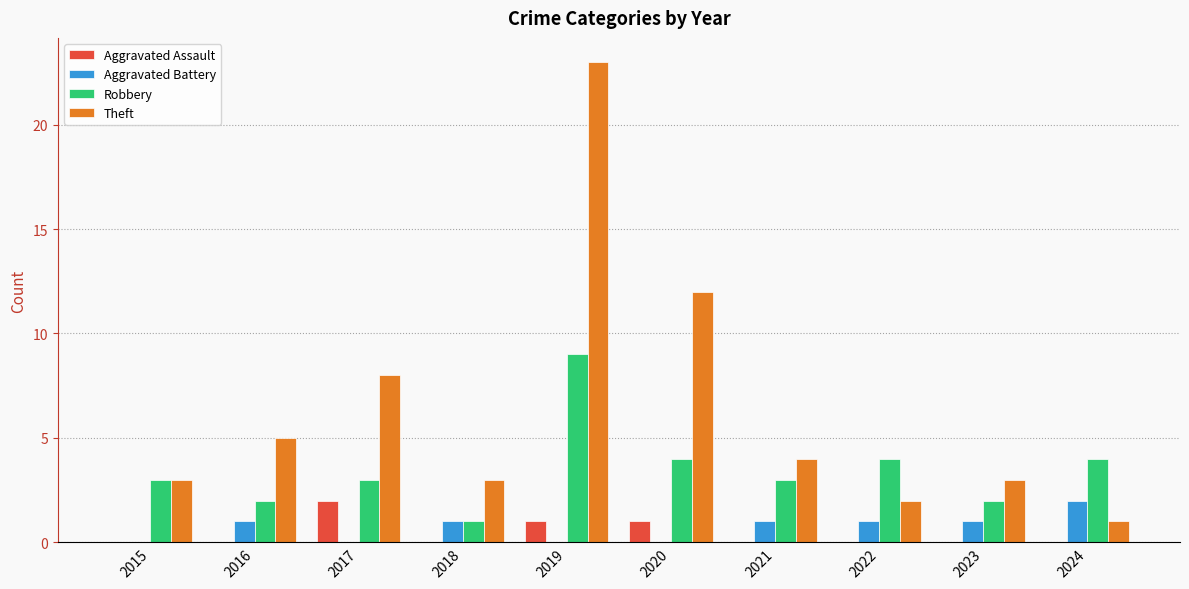

Is the value of Theft at 2021 greater than the value of Aggravated Battery at 2021?

Yes